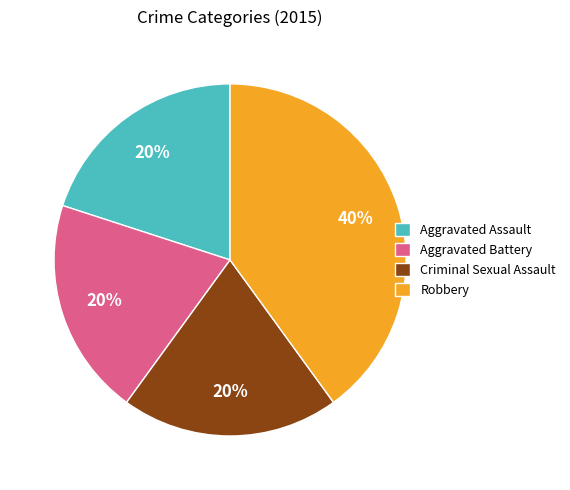

What is the largest slice in the pie chart?

Robbery